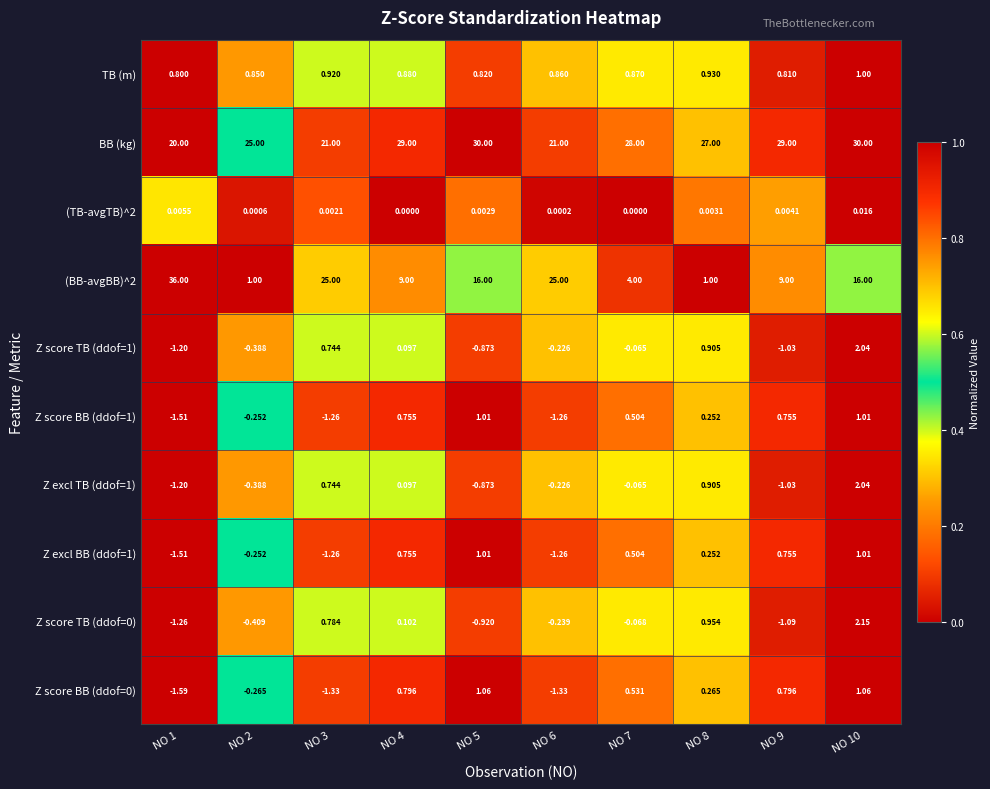

Which series has the largest total across all categories?

BB (kg)